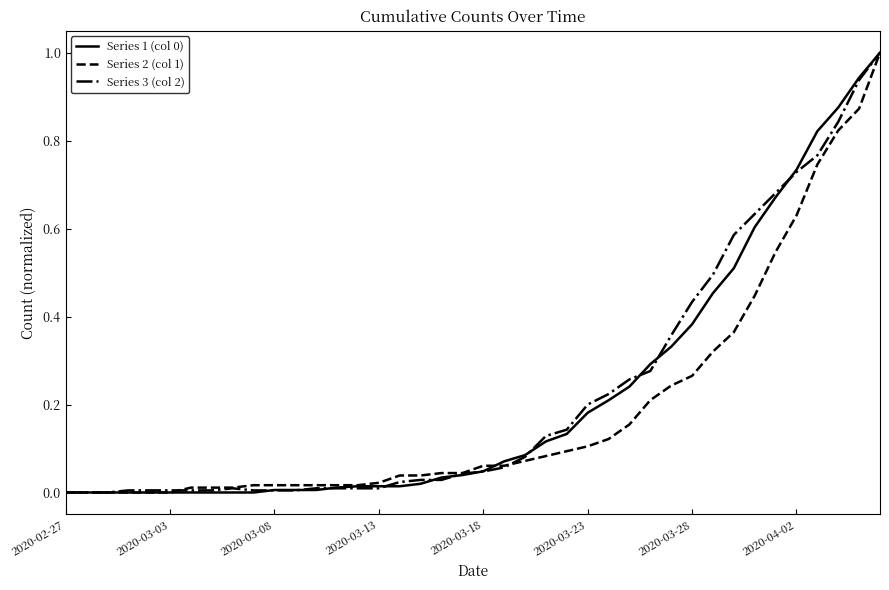

What is the greatest value displayed?

1.0